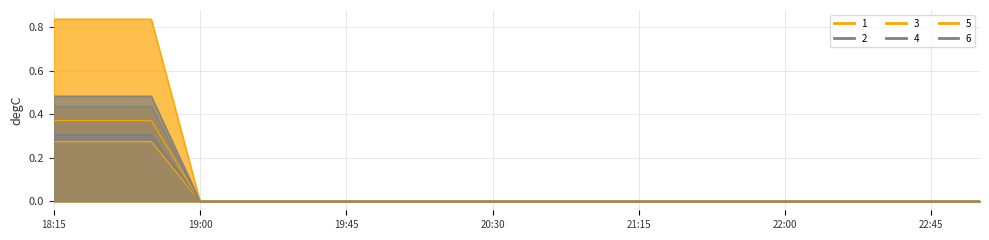

What is the difference between the second highest and second lowest values in the 3 series?

0.3